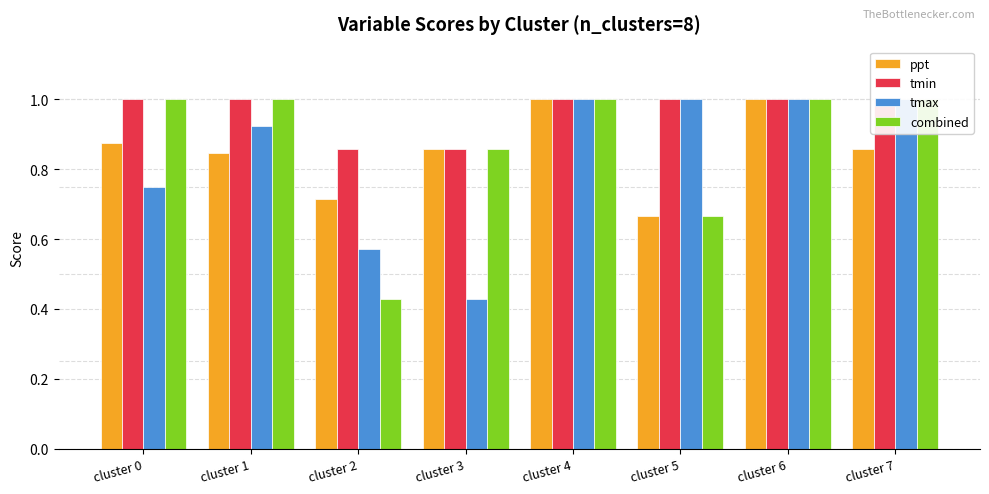

At which category is the sum across all series the highest?

cluster 4